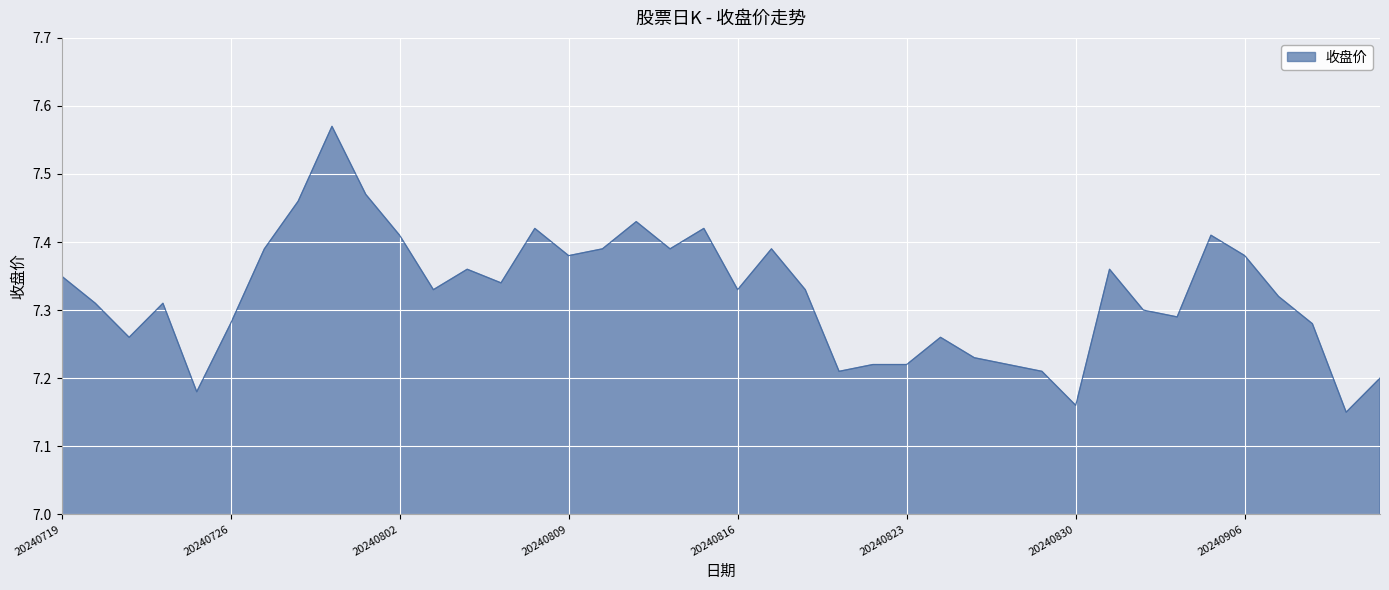

Is this an area chart (filled region under the line)?

Yes